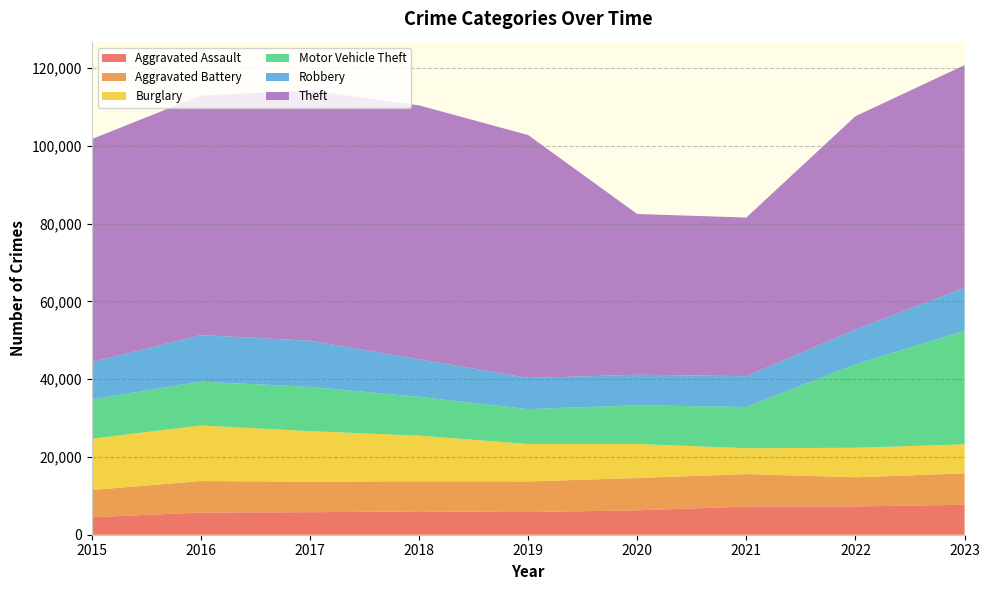

Reading right to left, extract all data points from this chart.

Aggravated Assault: 7706	7280	7242	6264	5841	6001	5793	5712	4480
Aggravated Battery: 8075	7488	8347	8319	7858	7735	7845	8086	7019
Burglary: 7466	7594	6662	8758	9638	11747	13001	14289	13184
Motor Vehicle Theft: 29211	21457	10602	9959	8977	9985	11380	11286	10068
Robbery: 11059	8963	7918	7855	7995	9681	11880	11960	9638
Theft: 57257	54864	40809	41329	62494	65288	64386	61623	57350